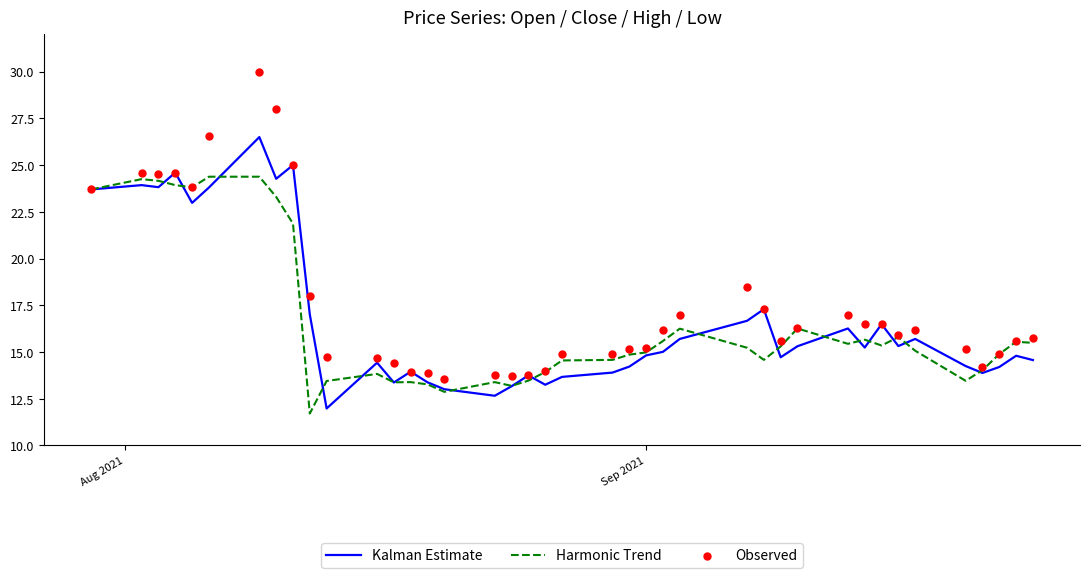

Which series contains the highest Y value?

Observed